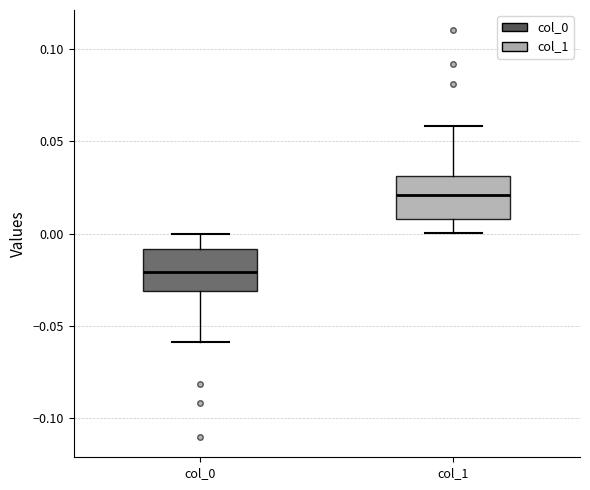

Reading left to right, transcribe this box plot: for each box, give where its median line is, the range the box spans, and where its two whiskers end, as read against the y-axis. The values are not printed on the chart, so give them approximately, as read against the axis.

col_0: median -0.02, box -0.03 to -0.01, whiskers -0.06 to 0.00
col_1: median 0.02, box 0.01 to 0.03, whiskers 0.00 to 0.06